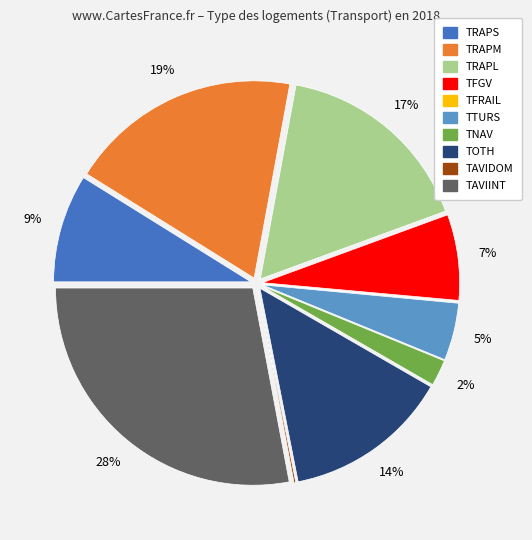

True or false: TTURS accounts for 5% of the total.

True